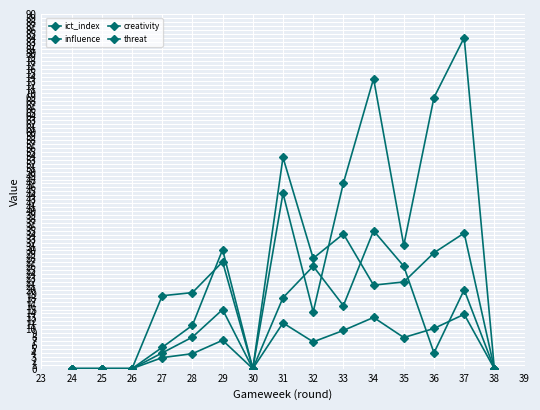

How many data points in creativity are less than 19?

7